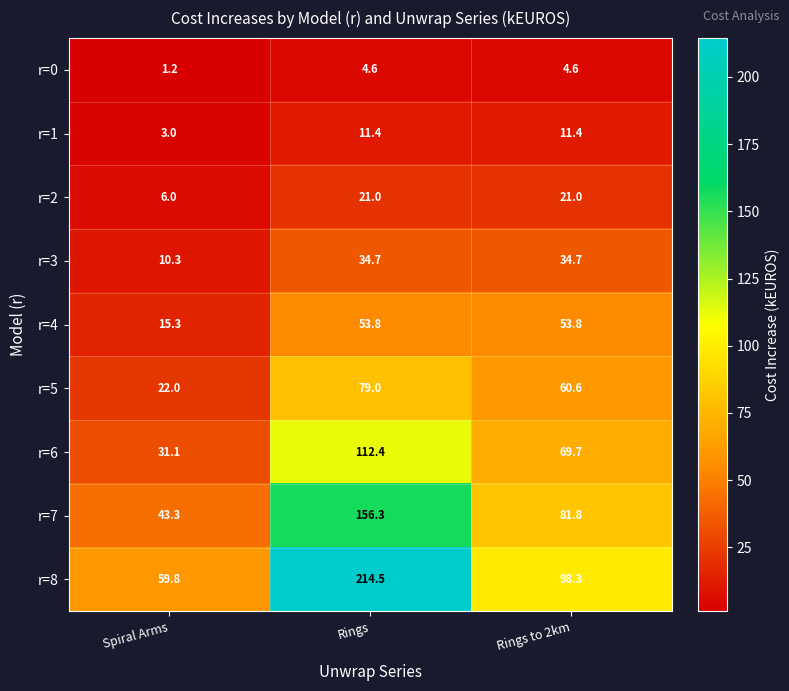

Which series has the widest spread of values?

r=8